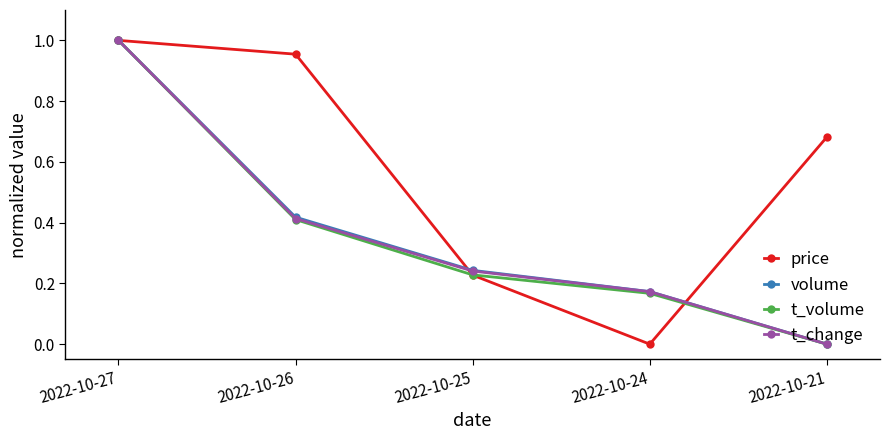

Which series changed the most between 2022-10-27 and 2022-10-26?

t_volume